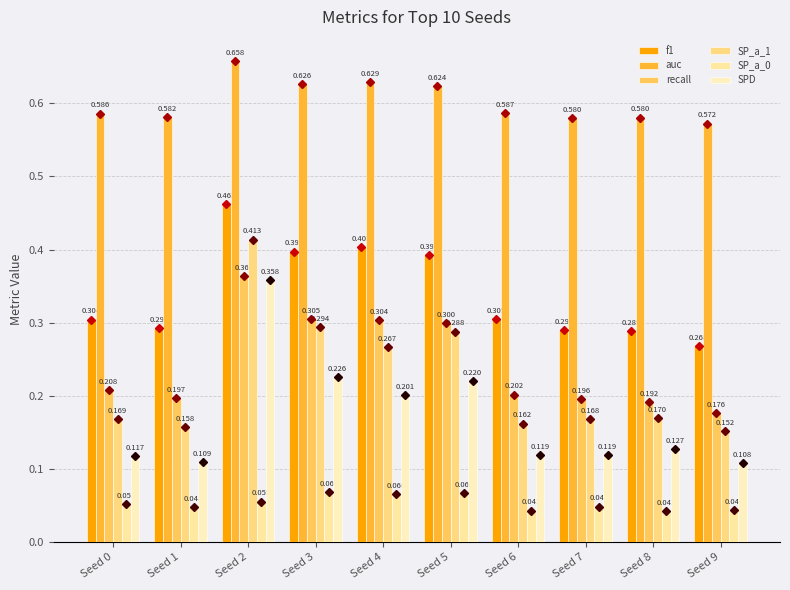

Is the value of SP_a_1 at Seed 2 greater than the value of auc at Seed 6?

No